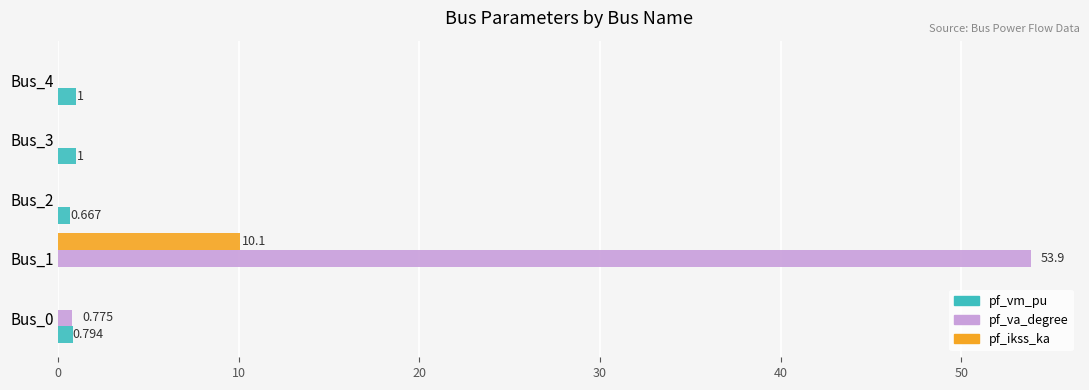

Between Bus_0 and Bus_1, which series saw the biggest shift?

pf_va_degree